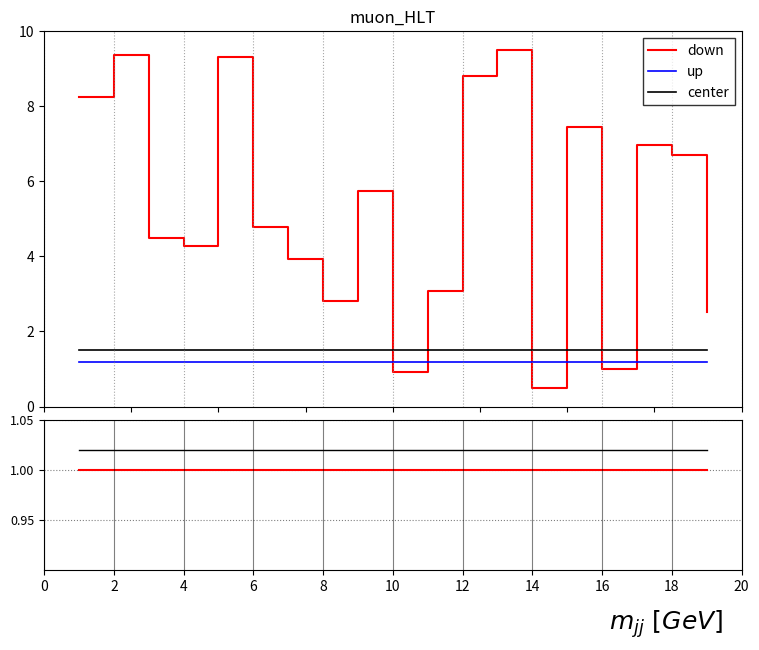

The center series shows 1.0 at 8. True or false?

True